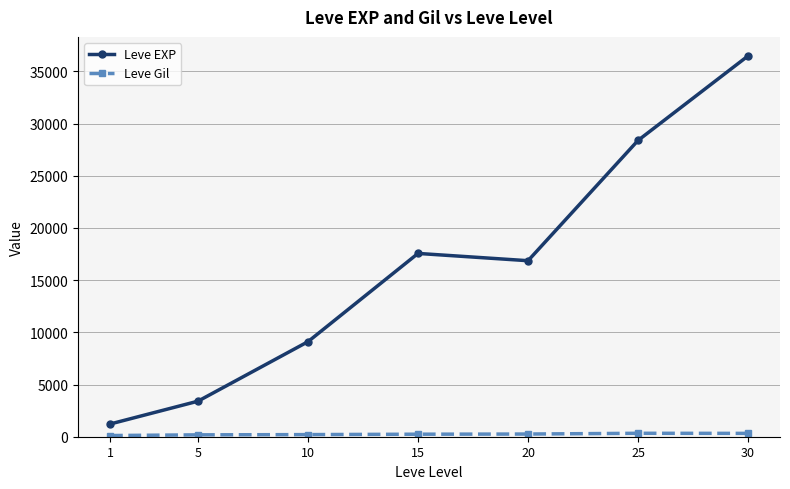

Which series has the widest spread of values?

Leve EXP